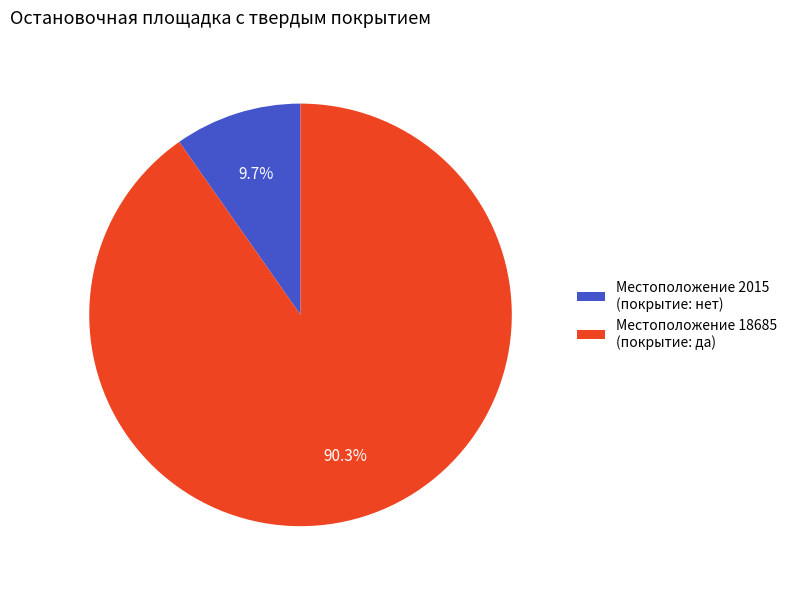

Which slice is the smallest?

Местоположение 2015 (покрытие: нет)